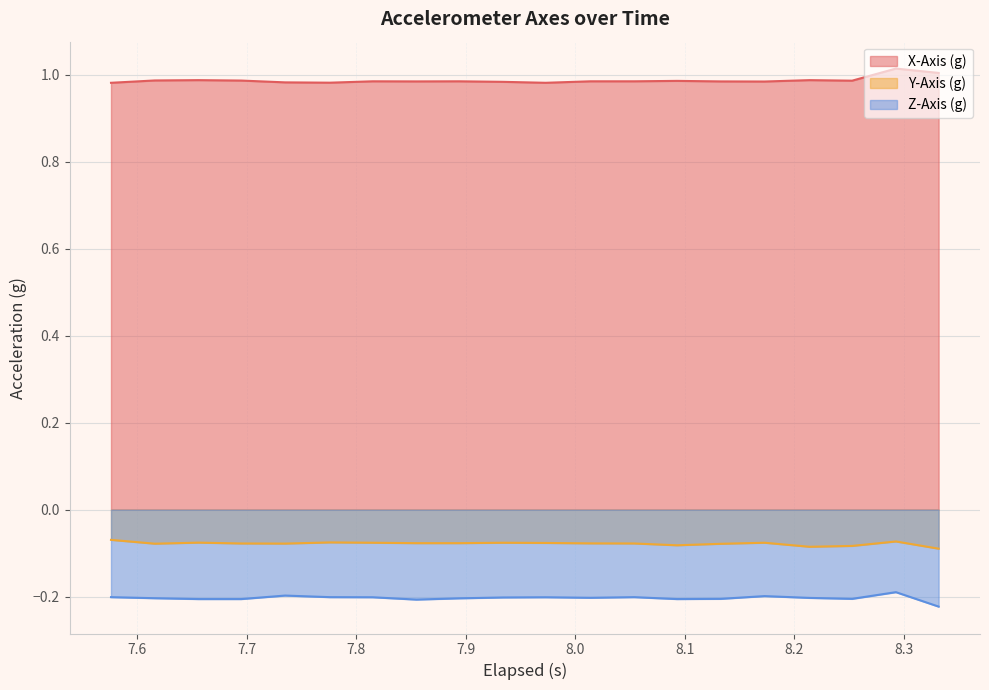

True or false: X-Axis (g) and Y-Axis (g) intersect in this chart.

False